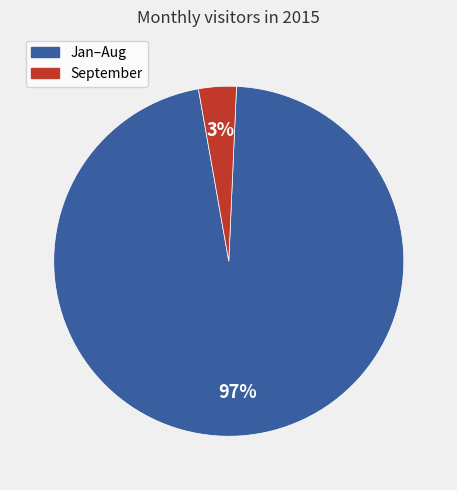

To the nearest percent, what is the average slice percentage?

50%